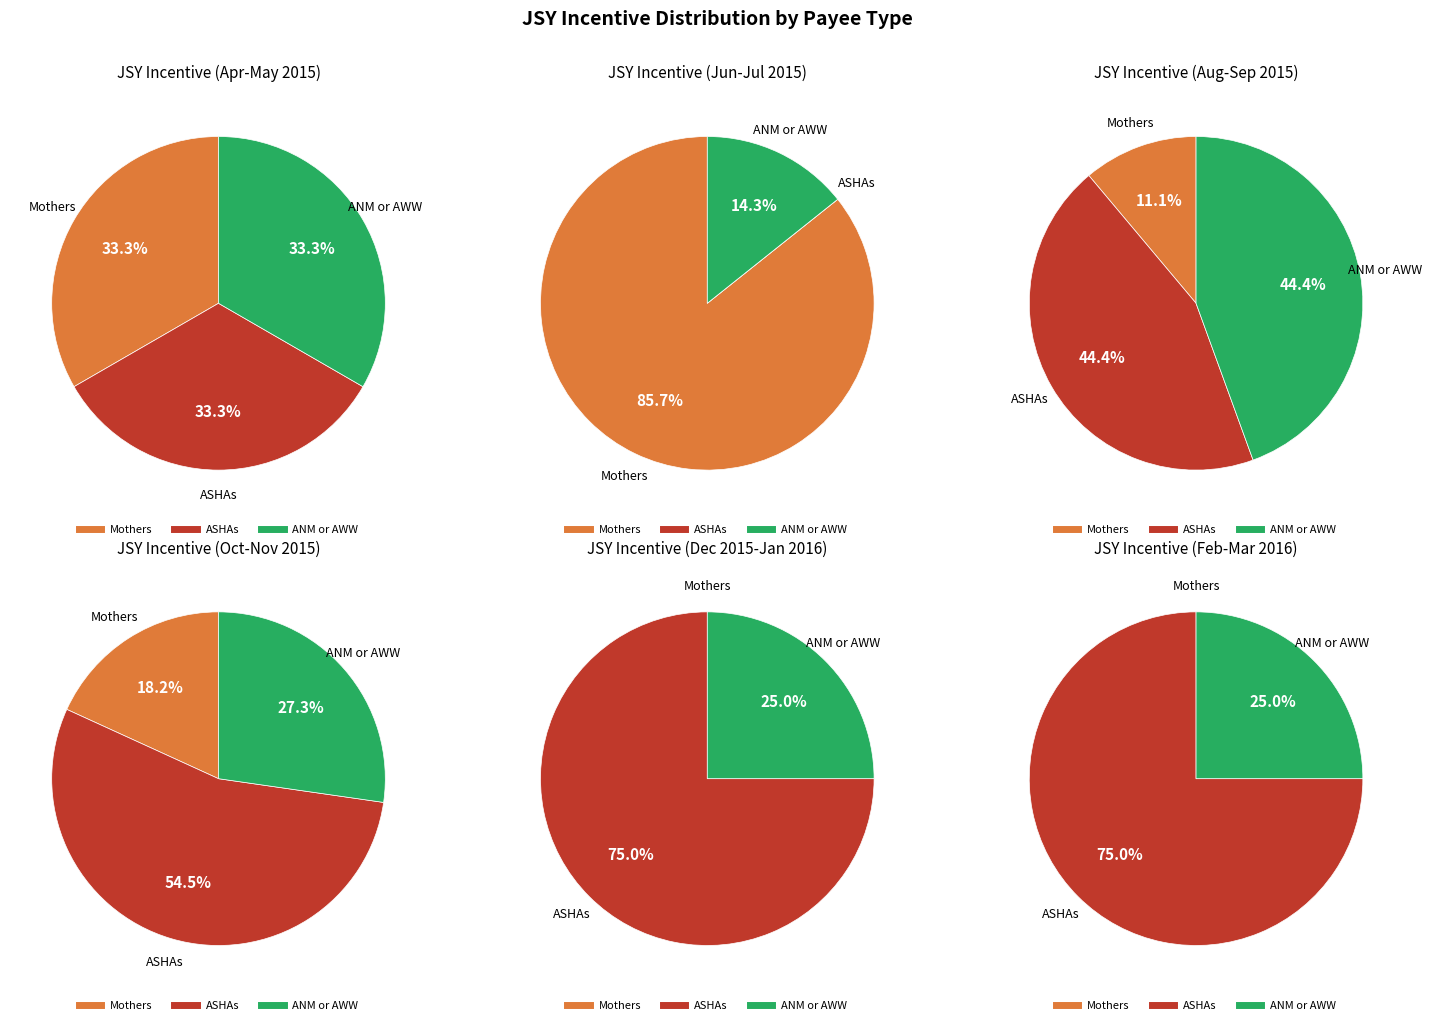

Do May-2015 and Jun-2015 together represent more than half of the pie?

No